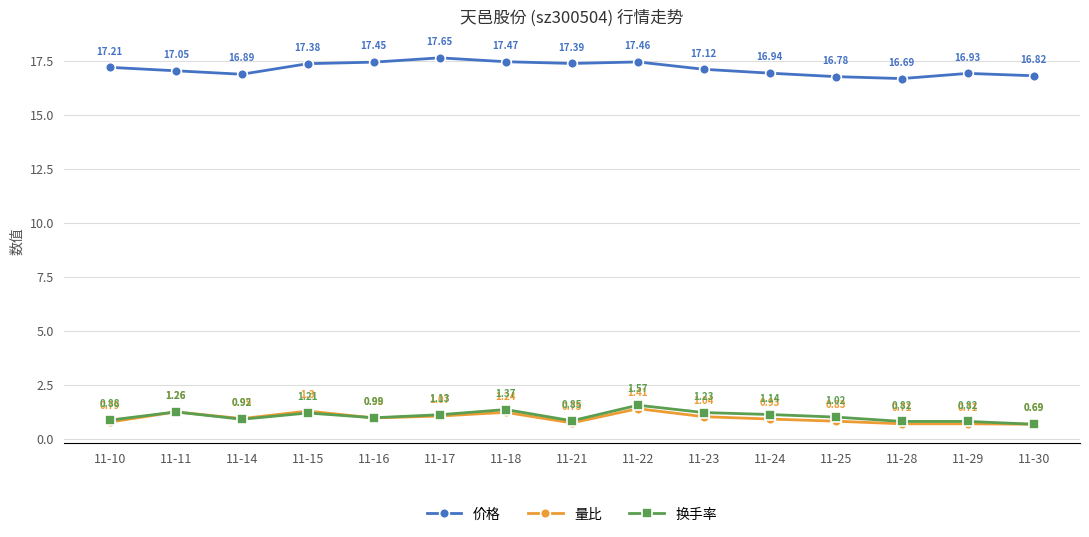

True or false: 换手率 and 价格 cross at least once.

False